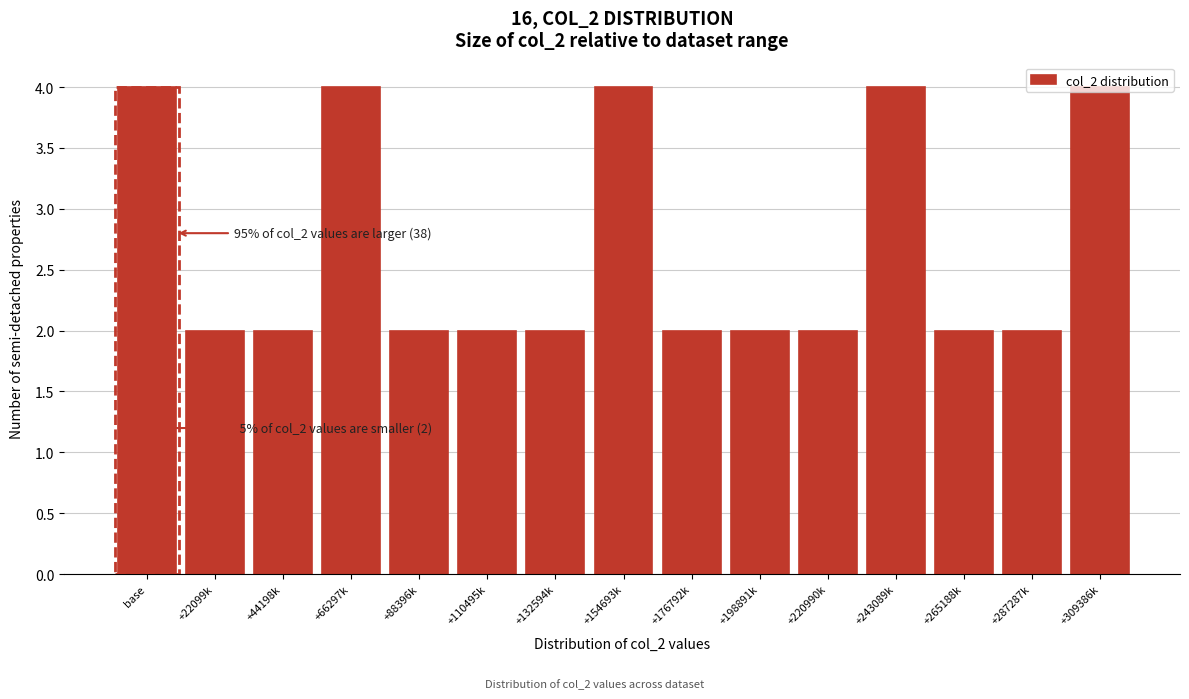

The value at +88396k is 1. True or false?

False